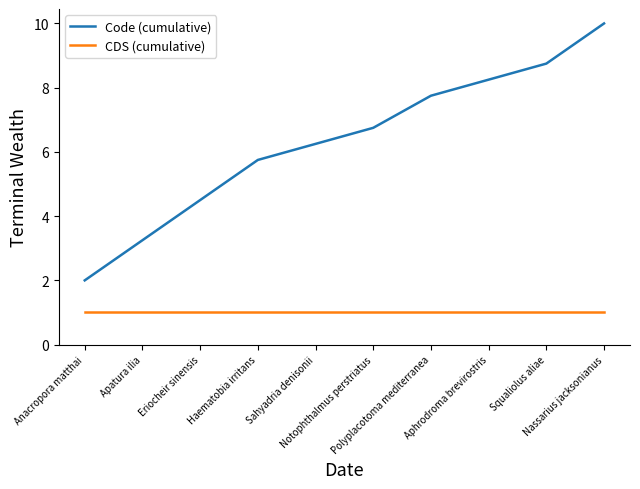

What is the smallest value displayed?

1.0